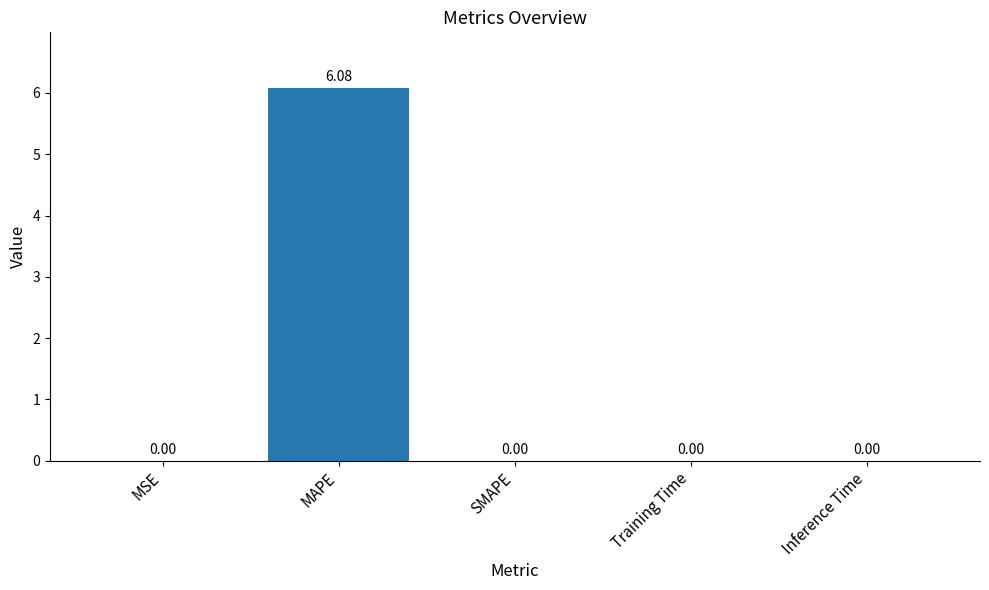

Count the number of values greater than 0.

4